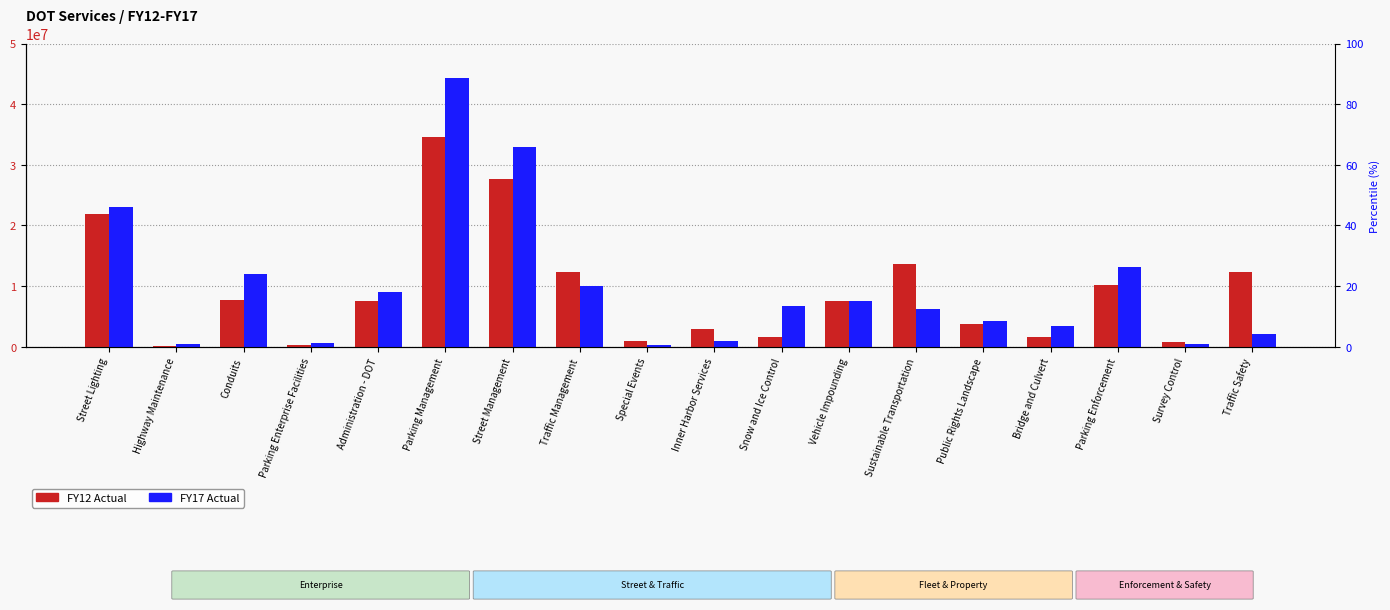

Reading right to left, extract all data points from this chart.

FY12 Actual: 12380712	778586	10101189	1669184	3808381	13708099	7449053	1510833	2949811	949413	12300473	27606706	34517343	7548717	228734	7674463	153085	21807118
FY17 Actual: 2143916	498660	13123594	3365279	4161629	6197906	7457058	6662653	980896	195339	9921890	32926262	44326947	9016489	553599	11916831	420675	22969218